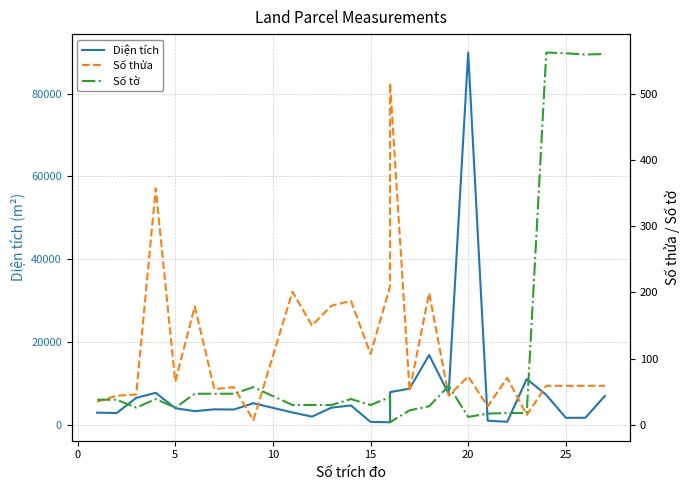

Reading right to left, transcribe all the data shown in this chart.

Diện tích: 7042.0	1769.0	1769.0	7295.0	11138.4	807.2	1073.7	89900.0	7553.8	16909.6	8805.6	7958.1	699.2	775.9	4745.4	4226.9	2051.3	3065.0	5284.9	3764.5	3810.6	3374.5	4080.8	7800.3	6578.0	2918.0	3011.0
Số thửa: 59.0	59.0	59.0	59.0	15.0	71.0	28.0	73.0	44.0	199.0	51.0	516.0	209.0	107.0	187.0	180.0	150.0	201.0	7.0	57.0	54.0	179.0	65.0	357.0	46.0	44.0	35.0
Số tờ: 560.0	559.0	561.0	562.0	18.0	18.0	17.0	12.0	59.0	28.0	22.0	4.0	42.0	30.0	39.0	30.0	30.0	30.0	57.0	47.0	47.0	47.0	26.0	39.0	26.0	38.0	38.0